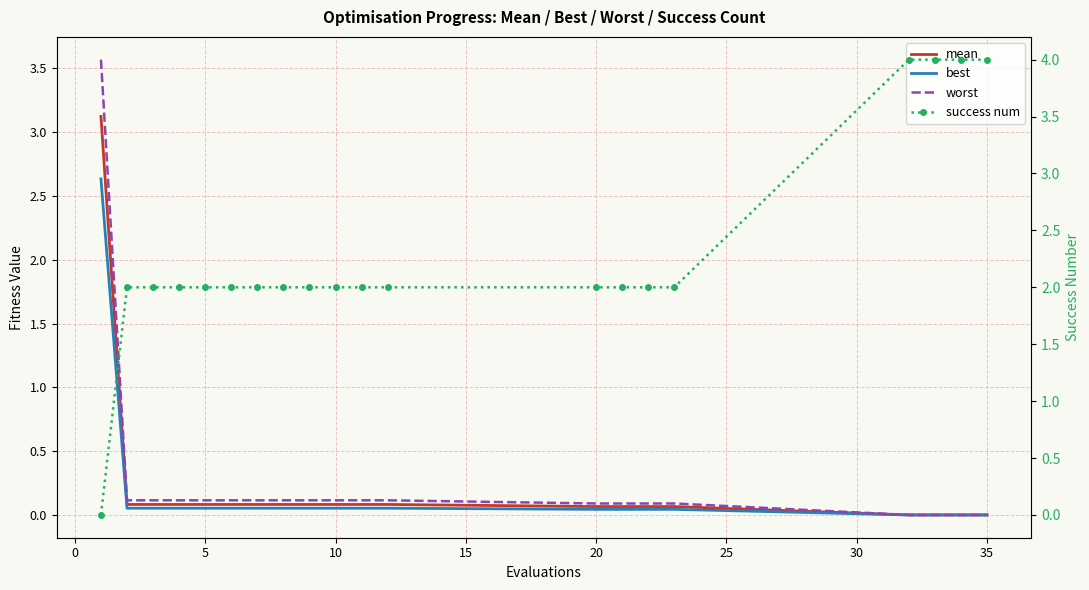

Is this an area chart (filled region under the line)?

No